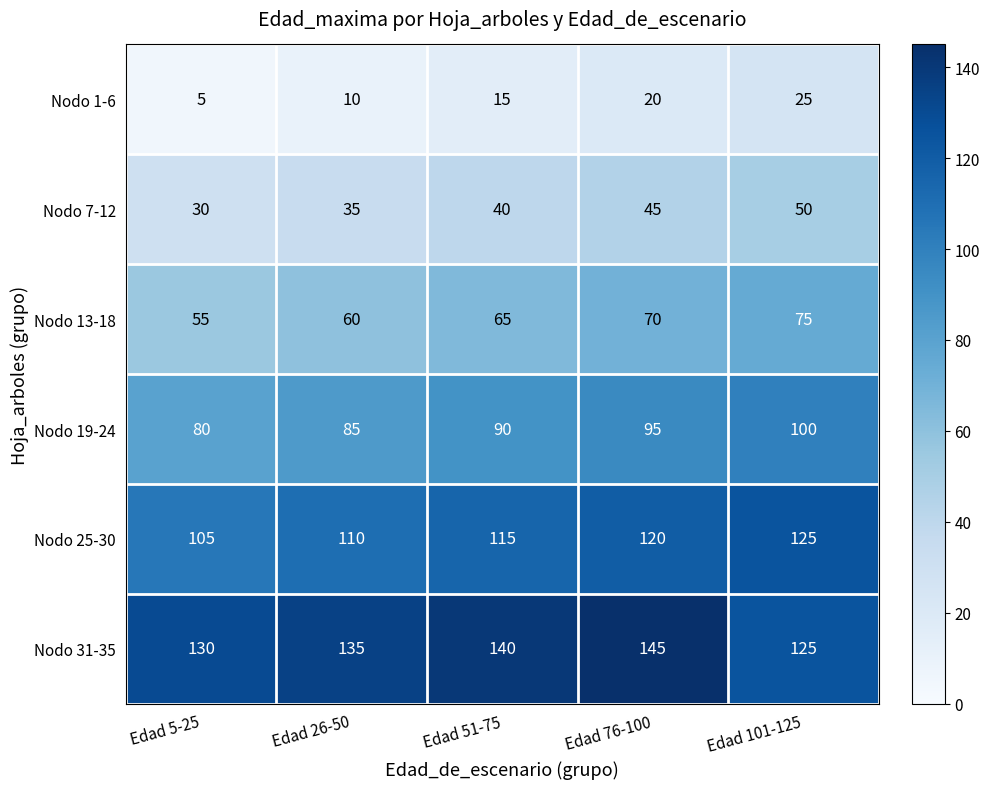

Rank the categories by Nodo 31-35 value from highest to lowest.

Edad 76-100, Edad 51-75, Edad 26-50, Edad 5-25, Edad 101-125